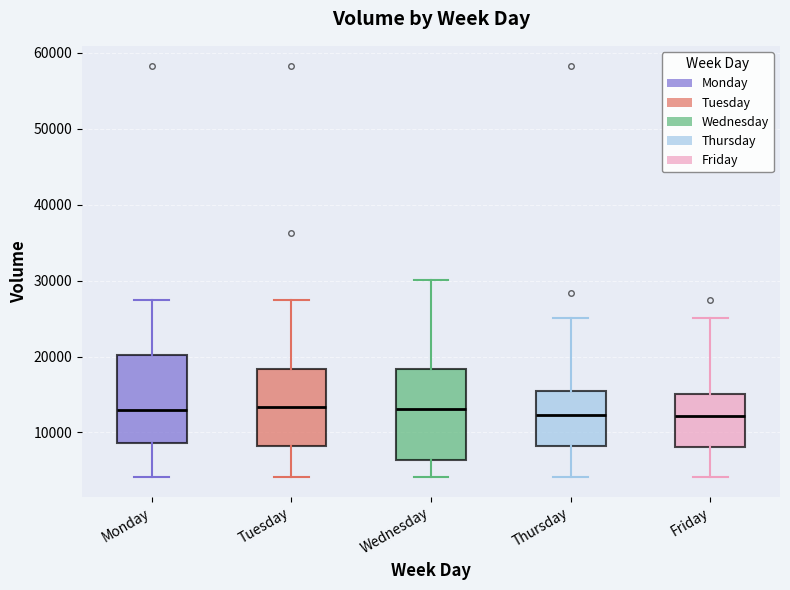

Reading left to right, transcribe this box plot: for each box, give where its median line is, the range the box spans, and where its two whiskers end, as read against the y-axis. The values are not printed on the chart, so give them approximately, as read against the axis.

Monday: median 13000, box 9000 to 20000, whiskers 4000 to 28000
Tuesday: median 13000, box 8000 to 18000, whiskers 4000 to 28000
Wednesday: median 13000, box 6000 to 18000, whiskers 4000 to 30000
Thursday: median 12000, box 8000 to 16000, whiskers 4000 to 25000
Friday: median 12000, box 8000 to 15000, whiskers 4000 to 25000